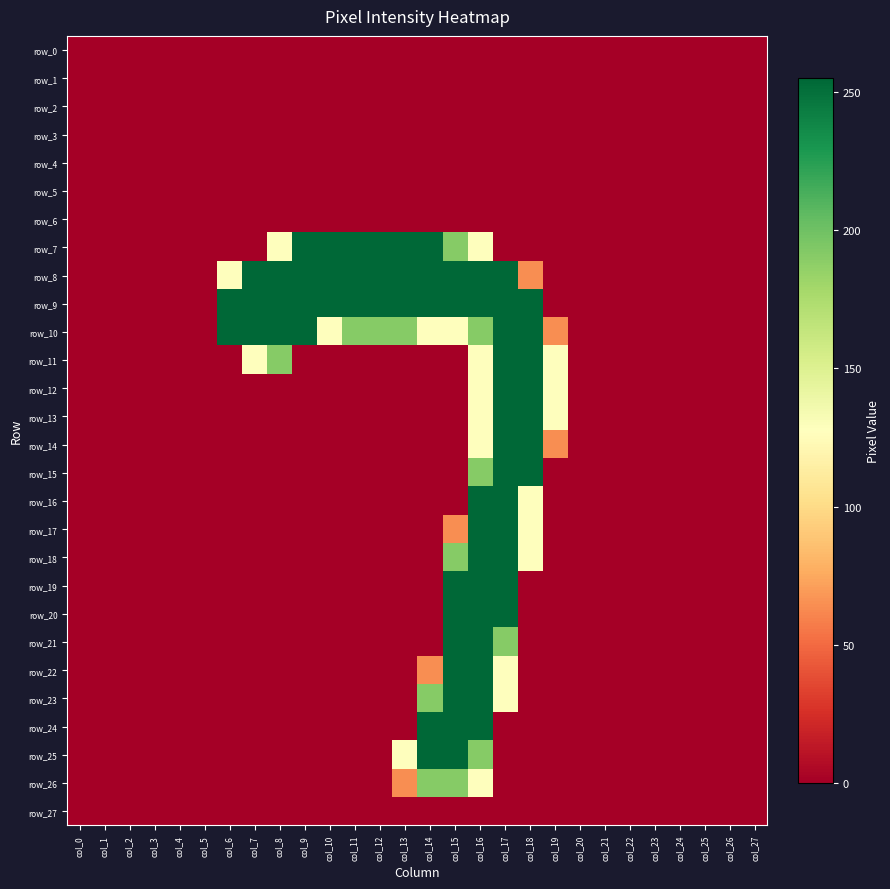

Rank the categories by row_4 value from lowest to highest.

col_0, col_1, col_2, col_3, col_4, col_5, col_6, col_7, col_8, col_9, col_10, col_11, col_12, col_13, col_14, col_15, col_16, col_17, col_18, col_19, col_20, col_21, col_22, col_23, col_24, col_25, col_26, col_27